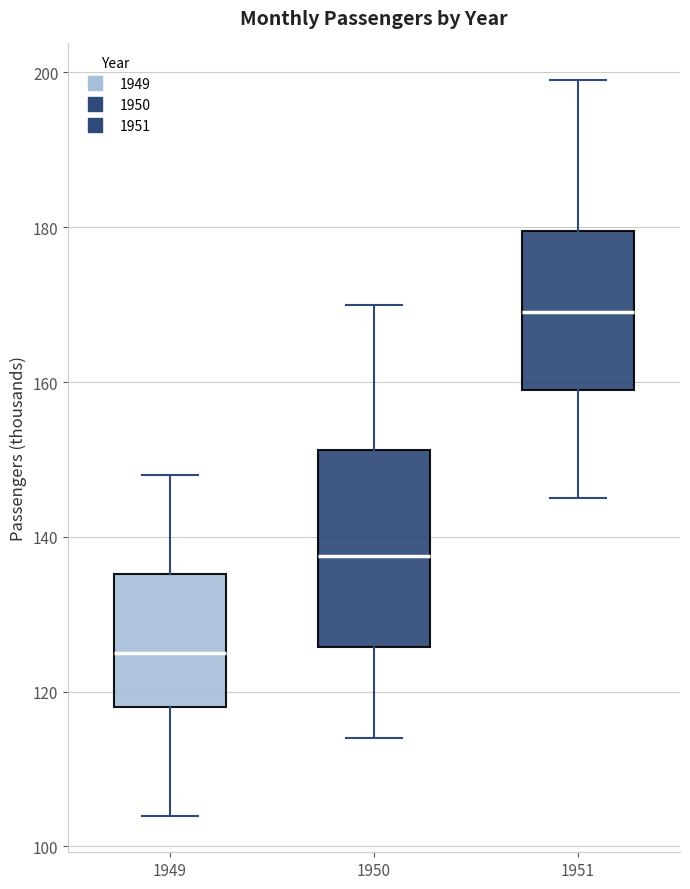

Where is the lower edge of the box at x = 1949 on the y-axis? The values are not printed on the chart, so give them approximately, as read against the axis.

118